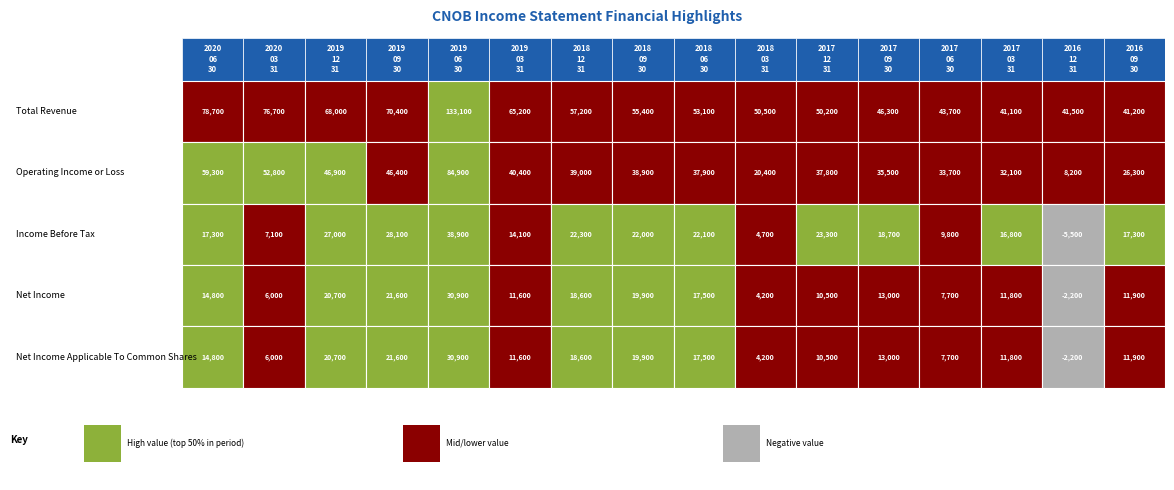

Which series changed the most between 0 and 3?

Operating Income or Loss